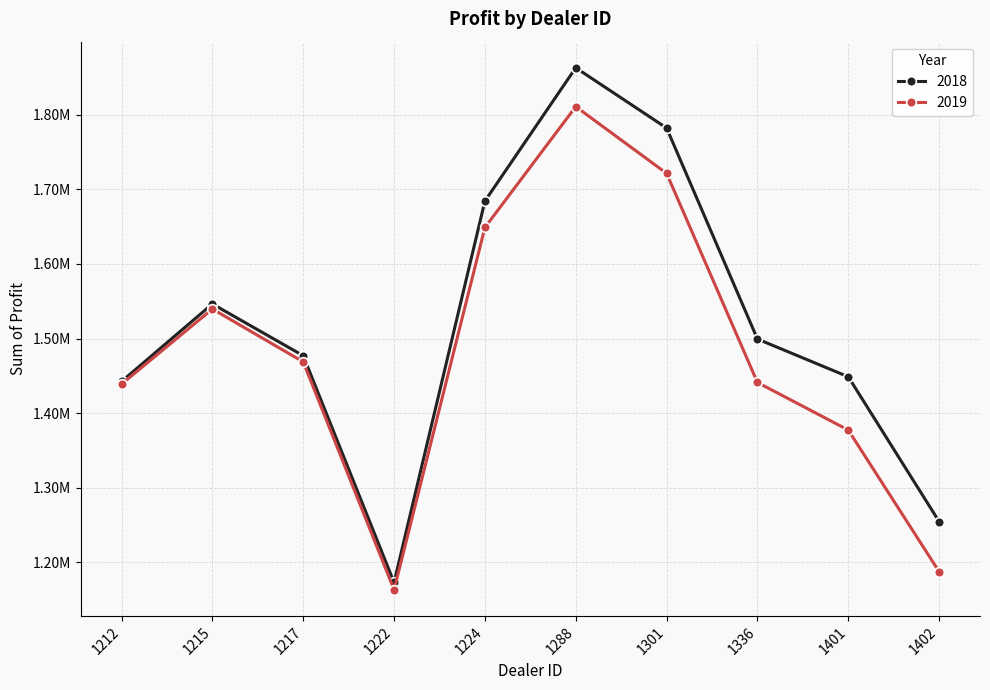

Does the chart have visible grid lines?

Yes